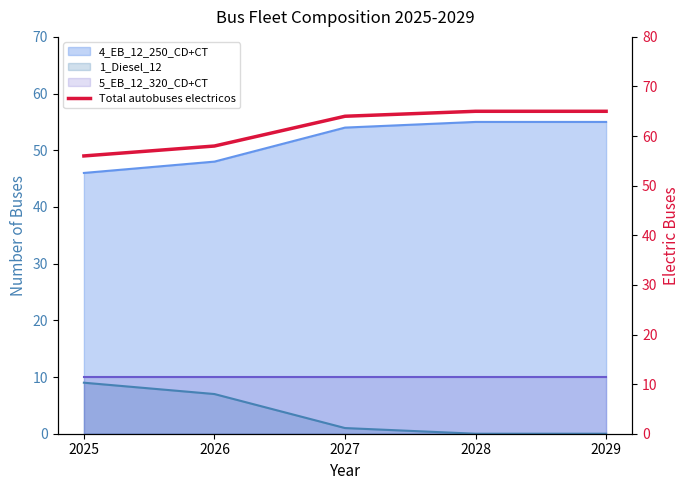

List the labels in order of value, largest first.

2028, 2029, 2027, 2026, 2025